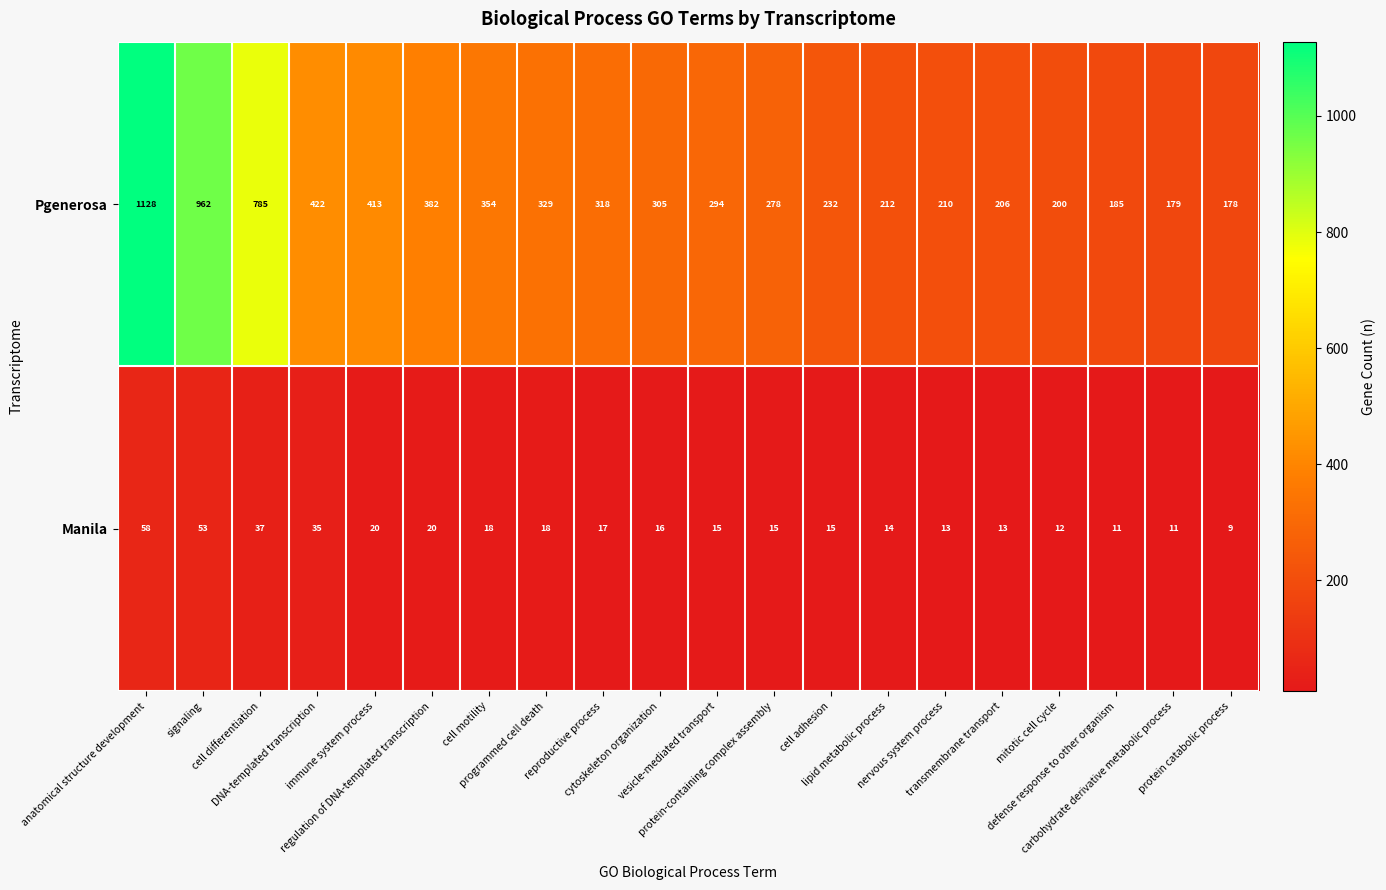

What is the lowest value of the Pgenerosa series?

178